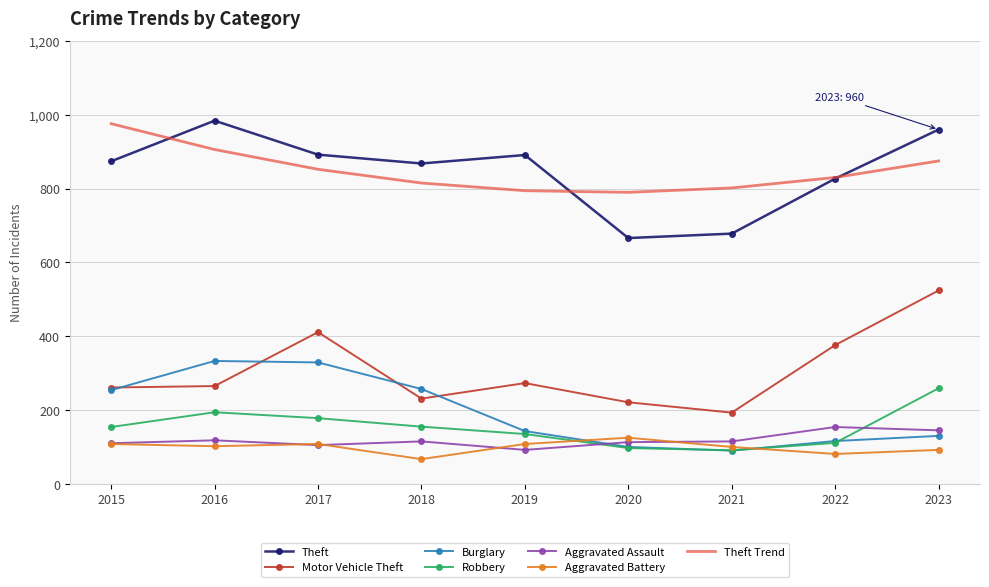

At which category does Robbery reach its first local peak?

2016